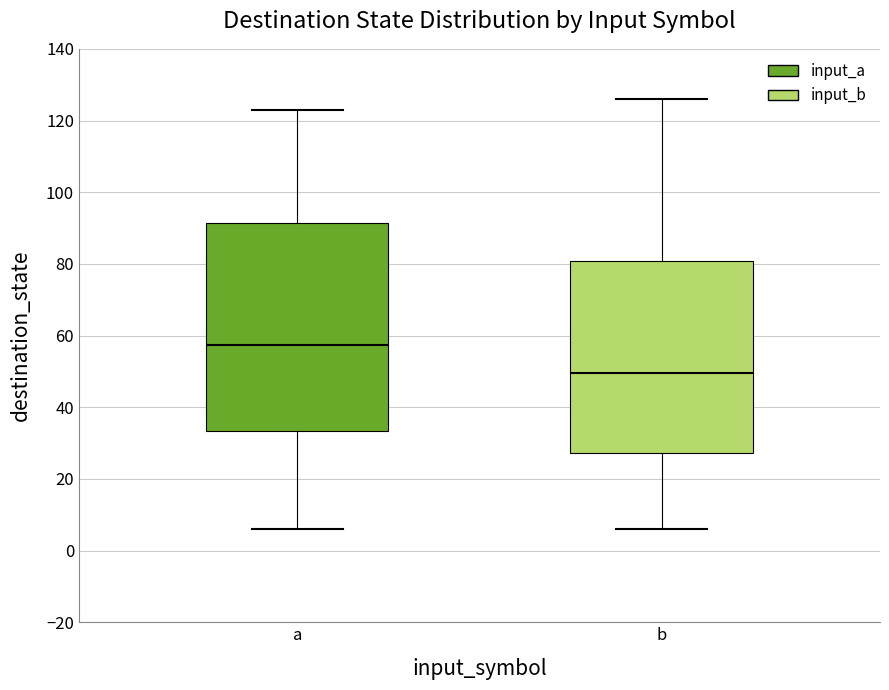

Where does the median line of the box for b sit on the y-axis? The values are not printed on the chart, so give them approximately, as read against the axis.

50